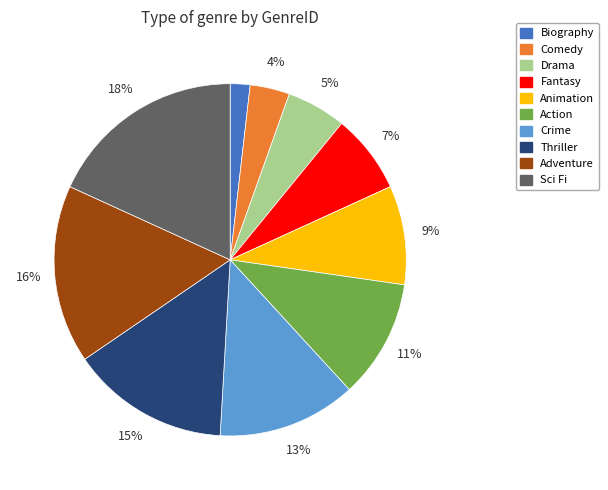

Does any single category account for the majority?

No